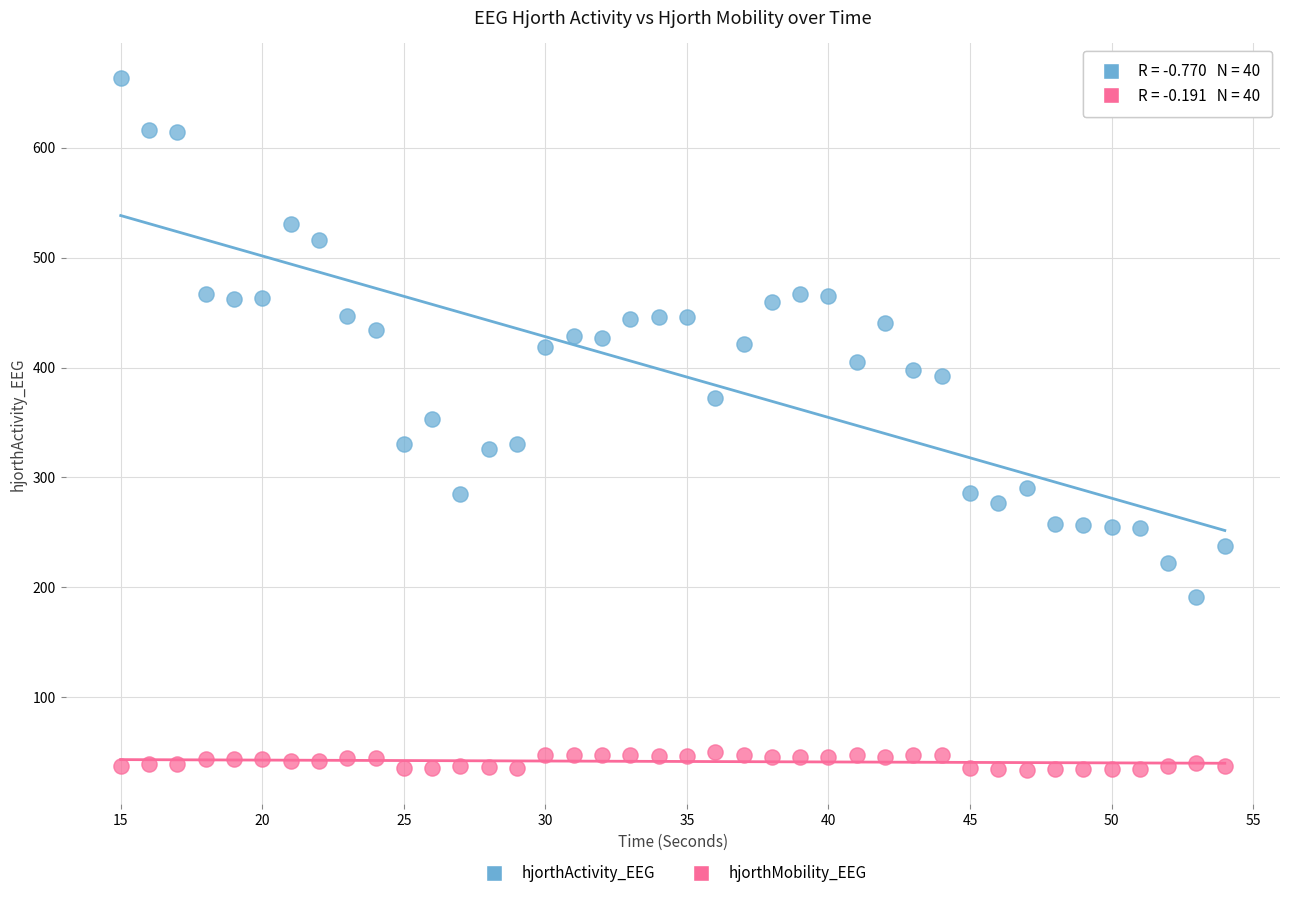

Which series has the widest spread of Y values?

hjorthActivity_EEG